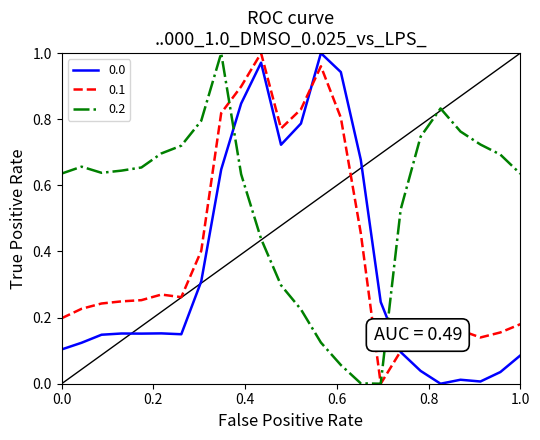

True or false: 0.0 and 0.2 intersect in this chart.

True